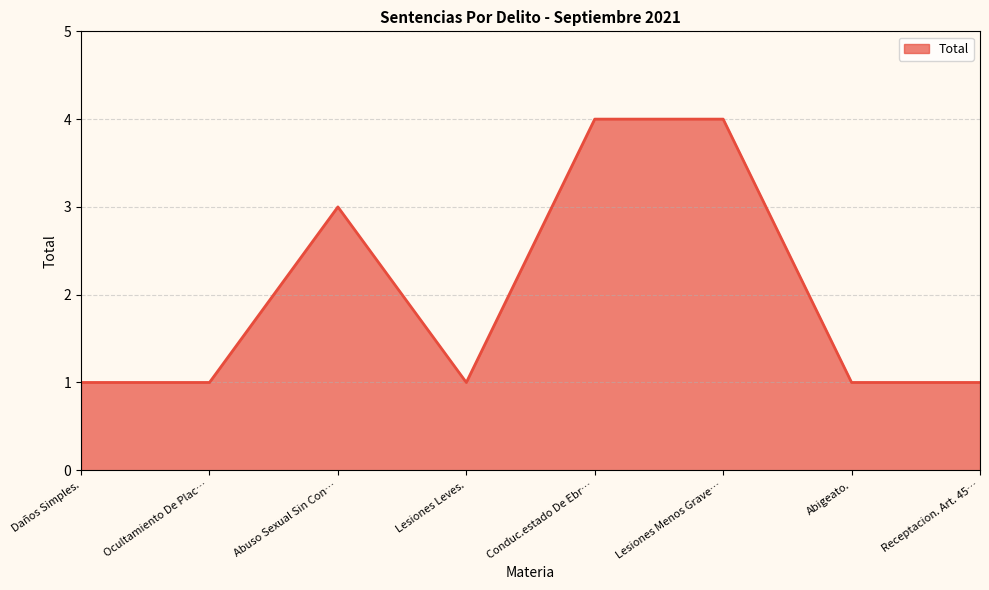

True or false: the data shows 4 at Conduc.estado De Ebr….

True